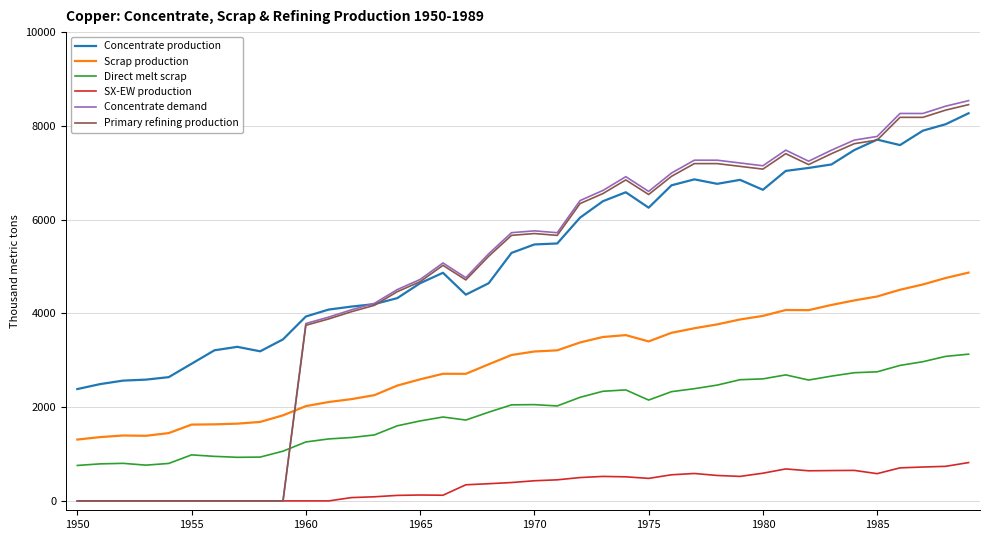

List the series in order of their peak value, lowest first.

SX-EW production, Direct melt scrap, Scrap production, Concentrate production, Primary refining production, Concentrate demand